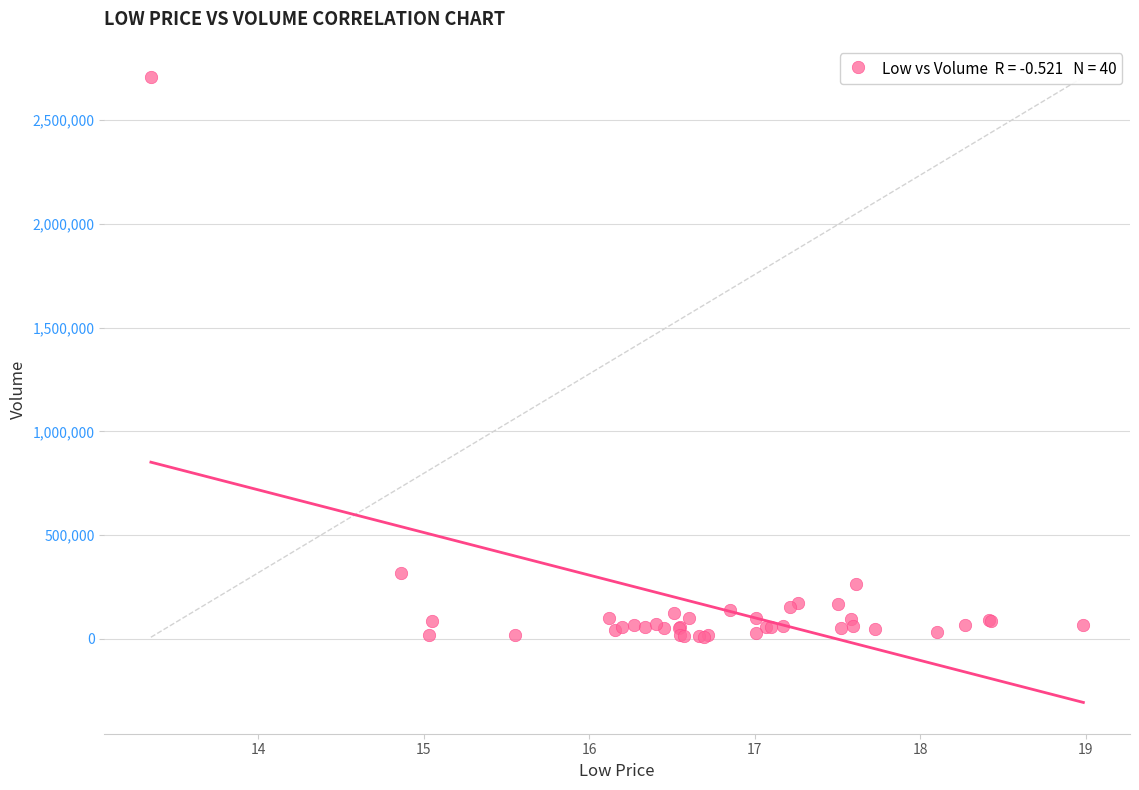

What Y value in the scatter plot is closest to 1357800?

316100